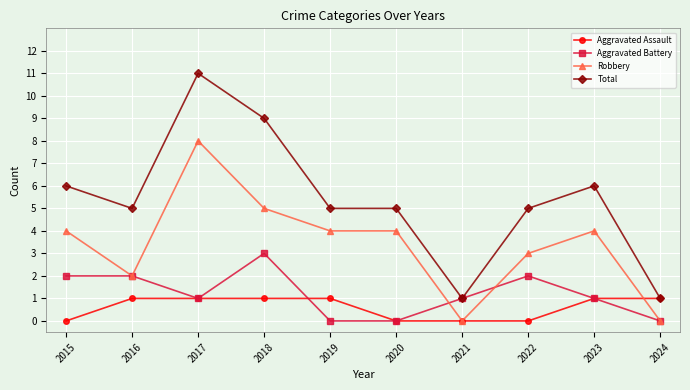

Is the value of Aggravated Assault at 2019 greater than the value of Robbery at 2024?

Yes